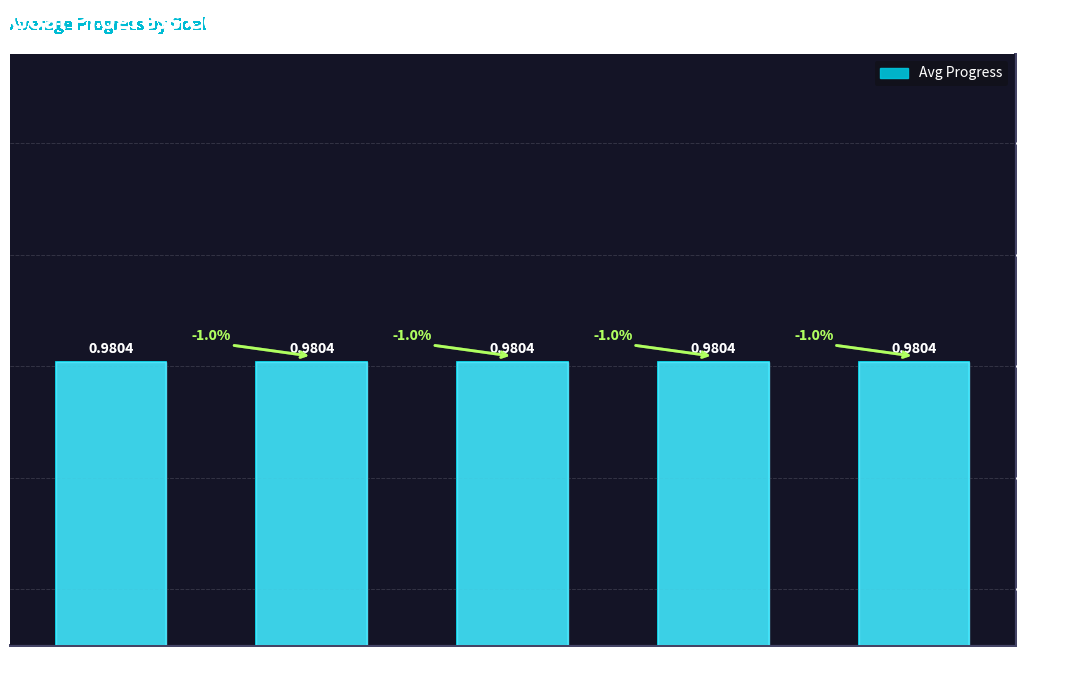

What is the sum of the values at 2025-09-08 and 2025-09-10?

2.0